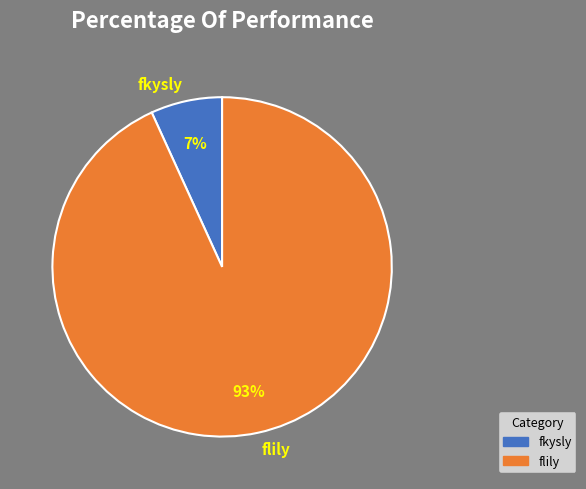

Which slice is the smallest?

fkysly